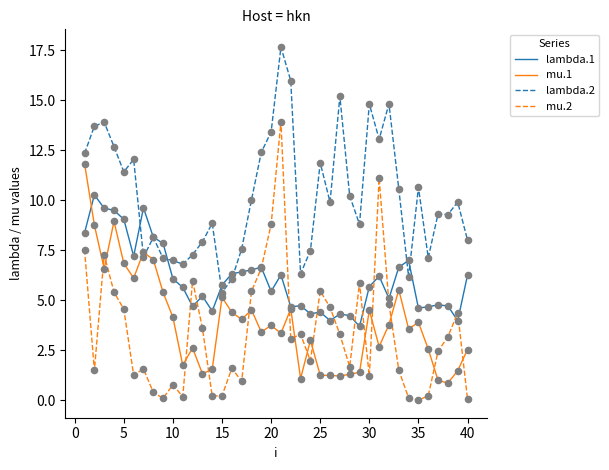

Which series has the widest spread of values?

mu.2